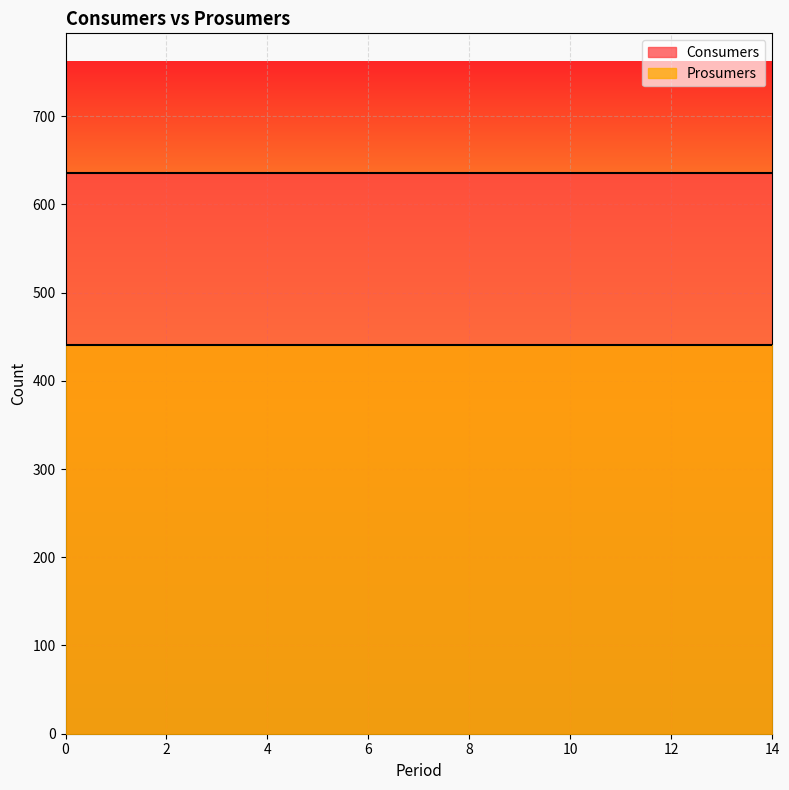

What is the value of the Prosumers point at the 10th from the left?

440